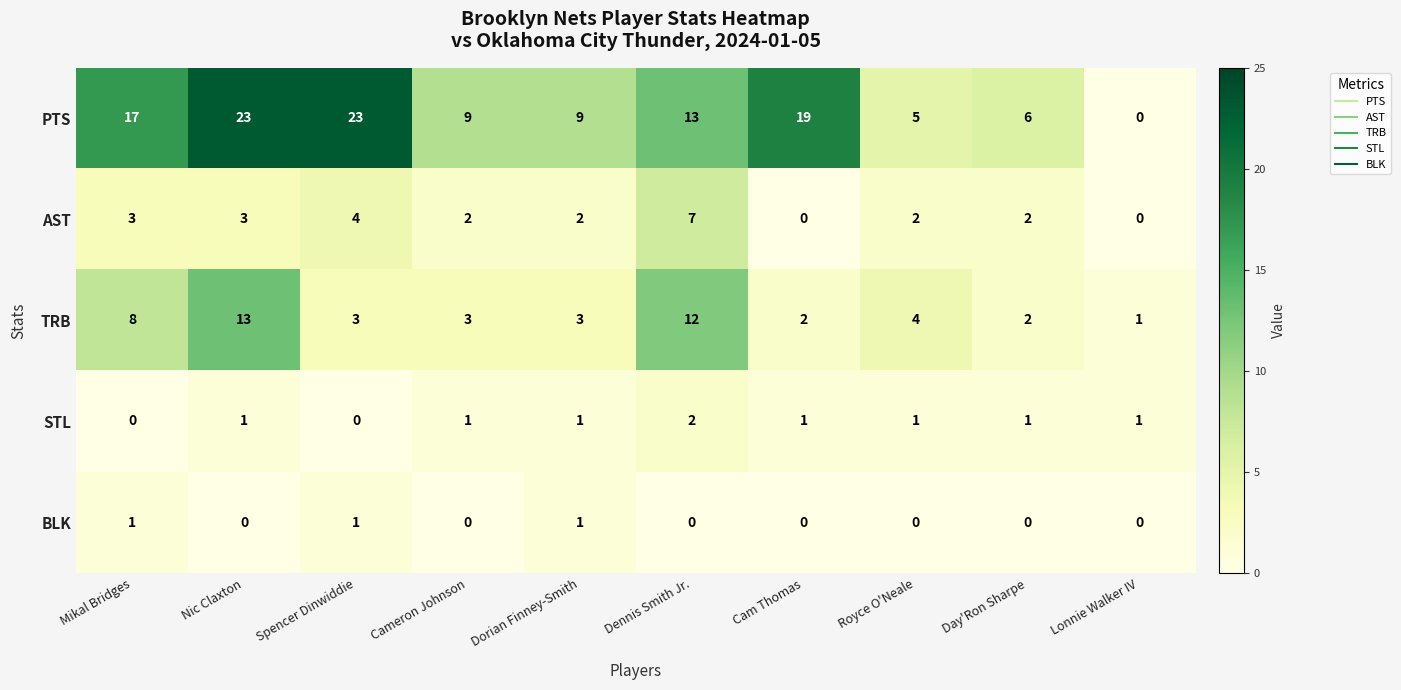

Which series has the largest range (max minus min)?

PTS